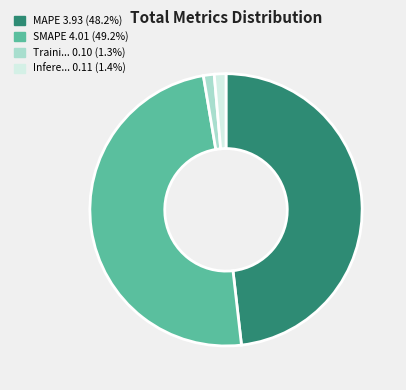

Does any single category account for the majority?

No